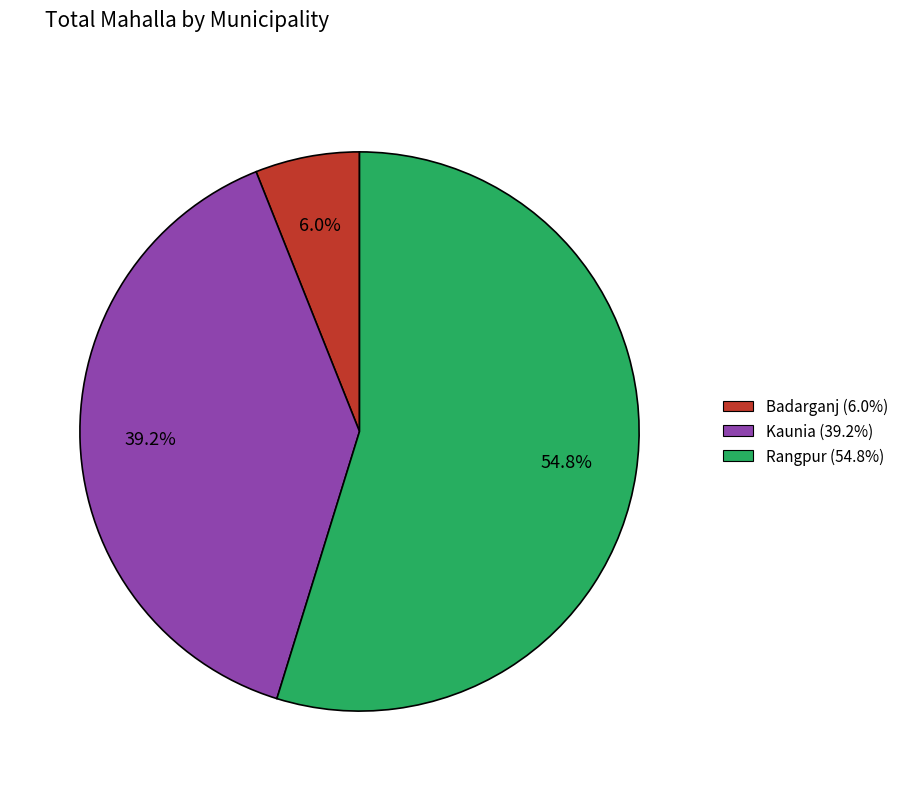

Between Badarganj and Kaunia, which is larger?

Kaunia